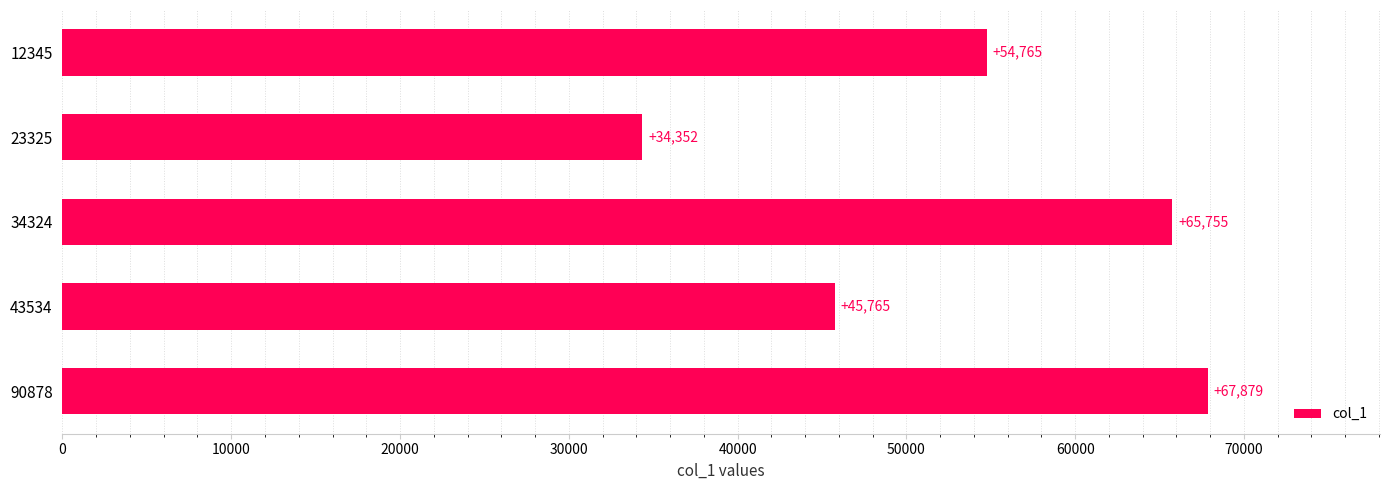

Rank the categories by value from highest to lowest.

90878, 34324, 12345, 43534, 23325